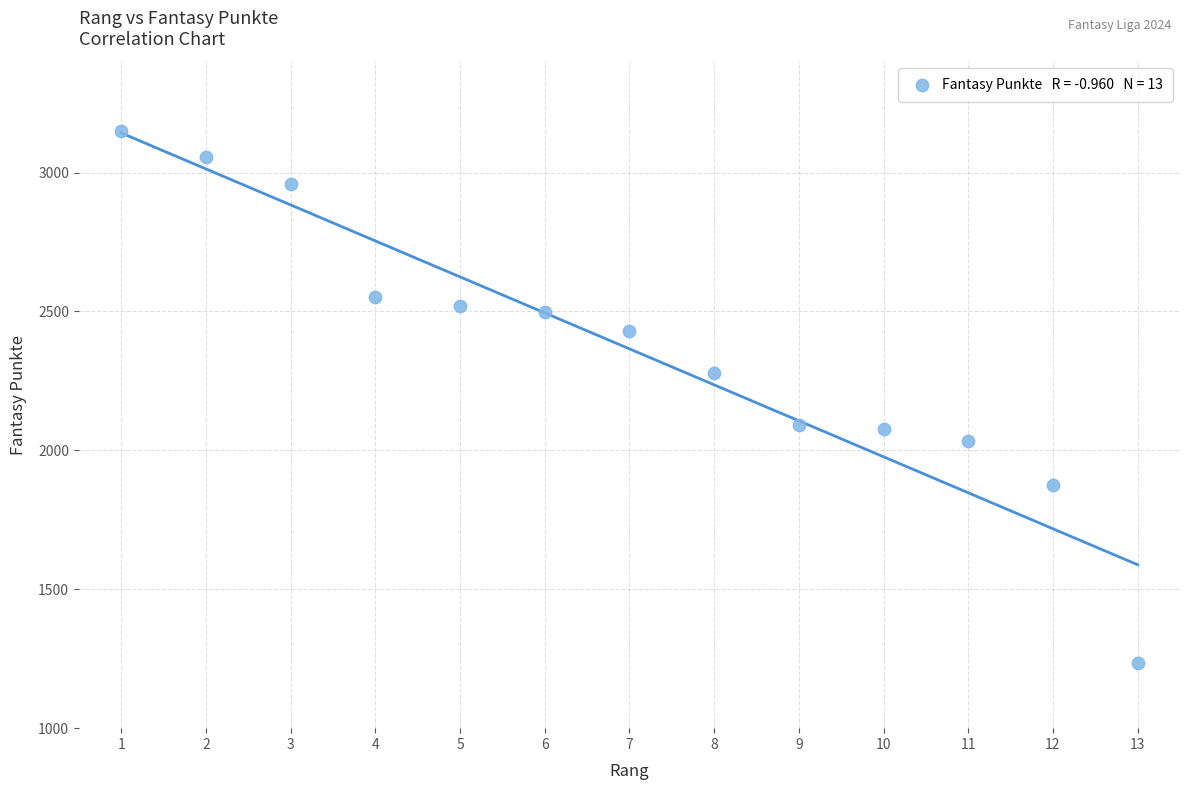

What is the range of Y values (max minus min)?

1914